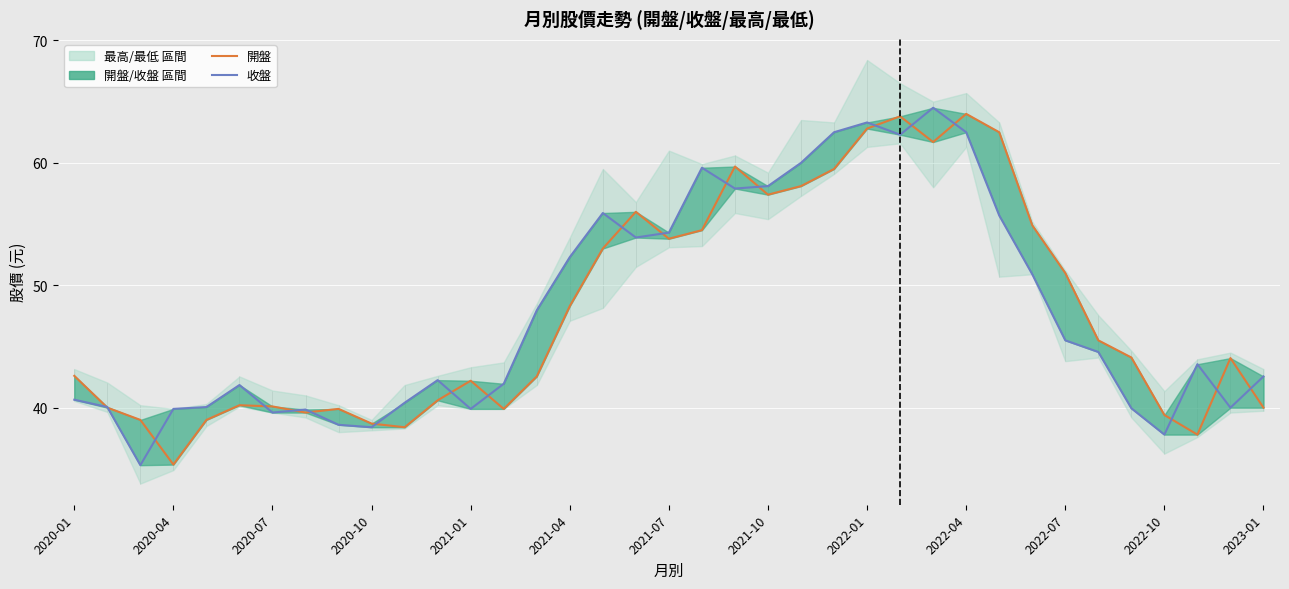

What is the total value across all series at 2022-01?

126.1